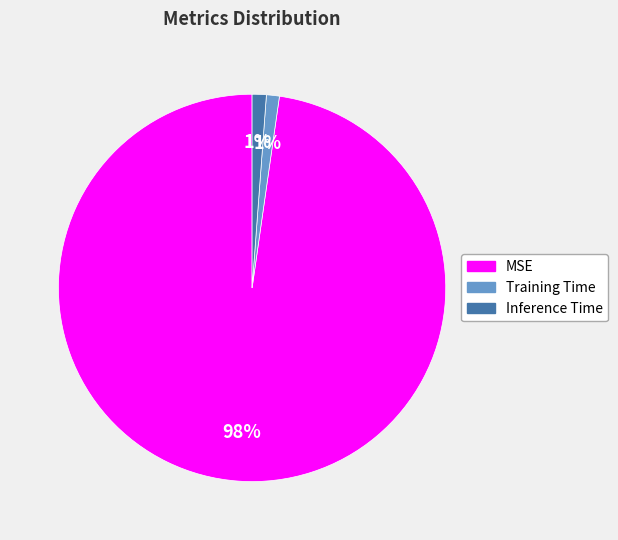

Count the number of slices in the pie.

3